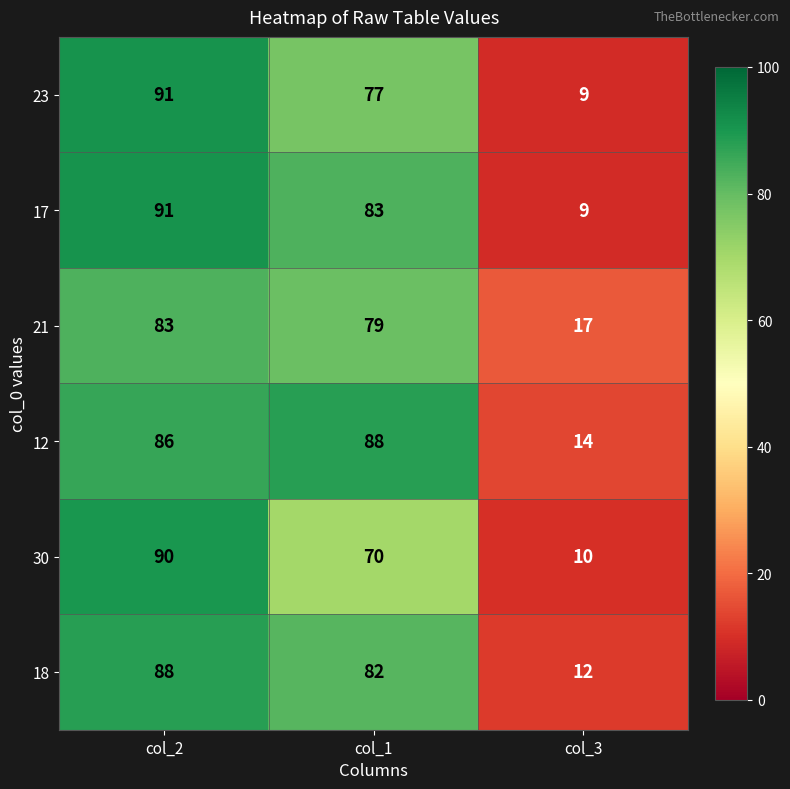

What is the difference between the highest and lowest values at col_1?

18